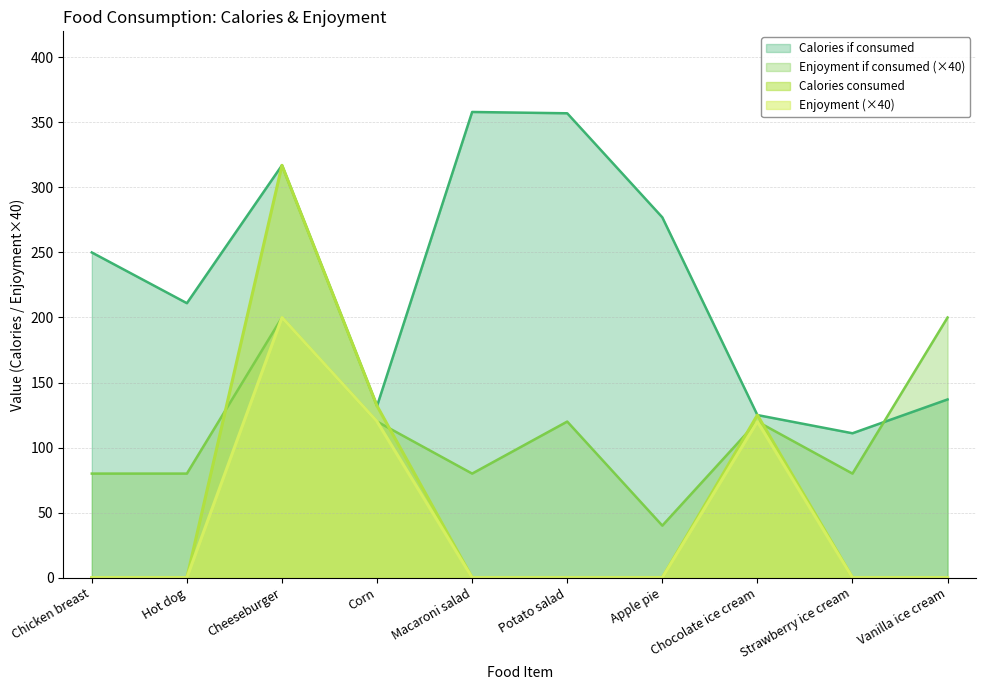

Count the number of data series in this chart.

4